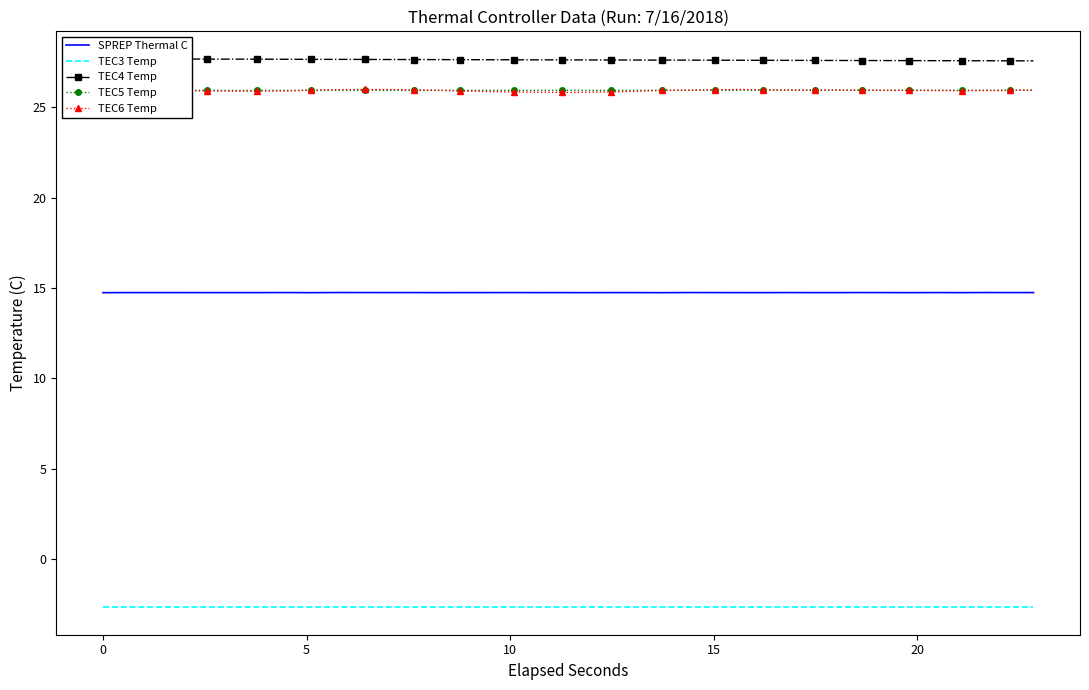

True or false: TEC3 Temp and SPREP Thermal C intersect in this chart.

False